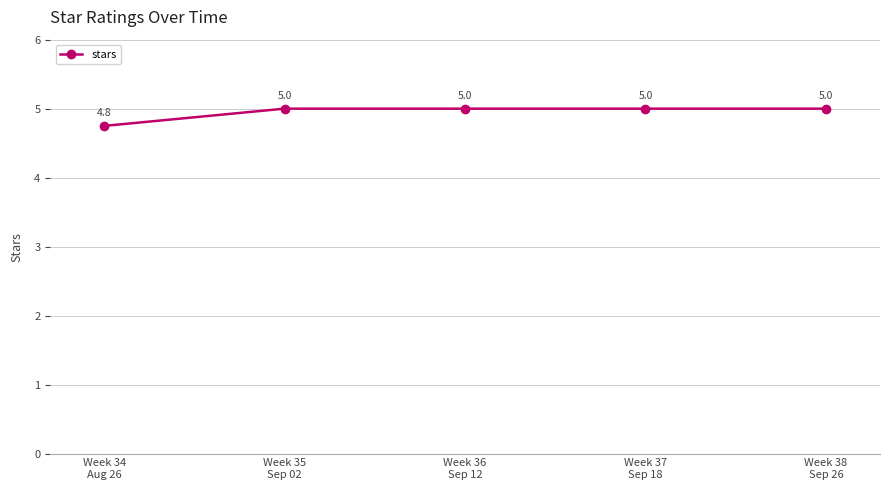

Reading left to right, what are all the values shown in this chart?

Week 34
Aug 26=4.8	Week 35
Sep 02=5.0	Week 36
Sep 12=5.0	Week 37
Sep 18=5.0	Week 38
Sep 26=5.0